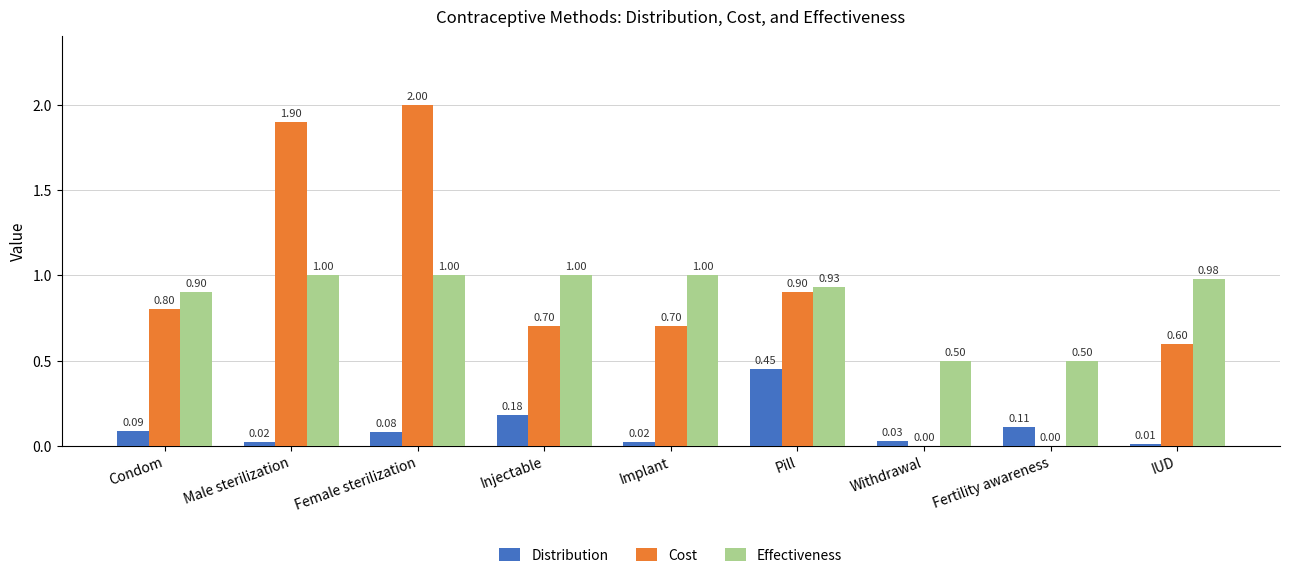

True or false: Distribution has a value of 0.0 at Female sterilization.

False